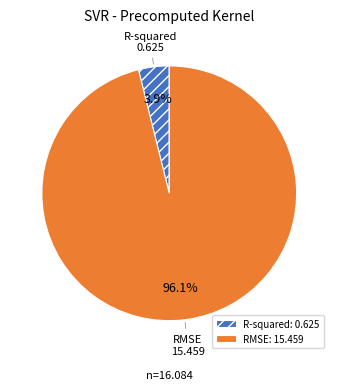

What percentage is the R-squared slice, to the nearest percent?

4%